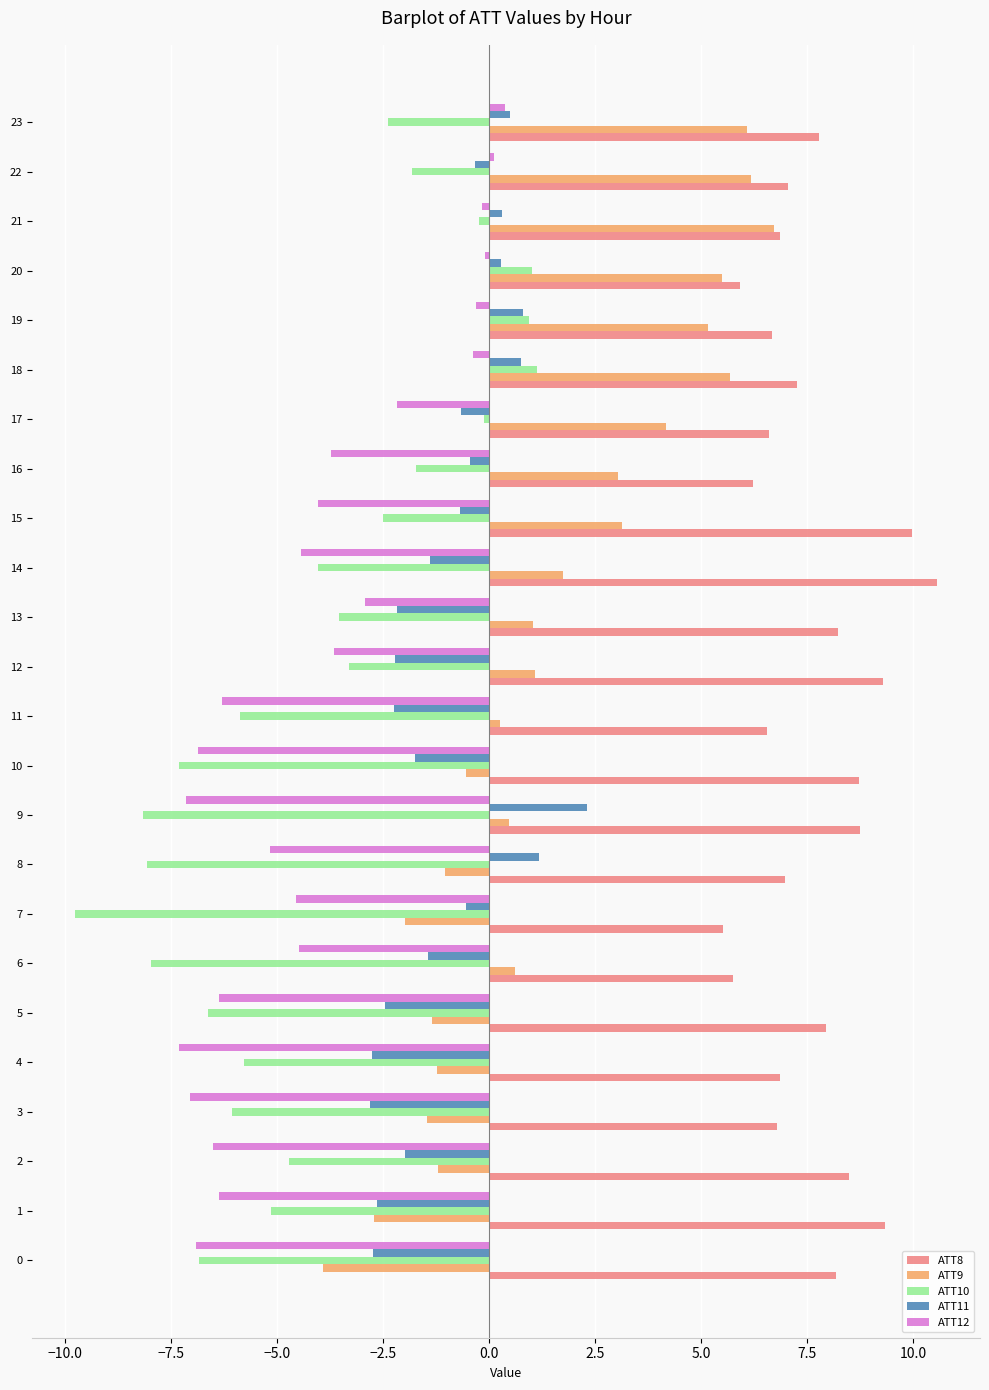

What are all the series names shown in the legend?

ATT8, ATT9, ATT10, ATT11, ATT12